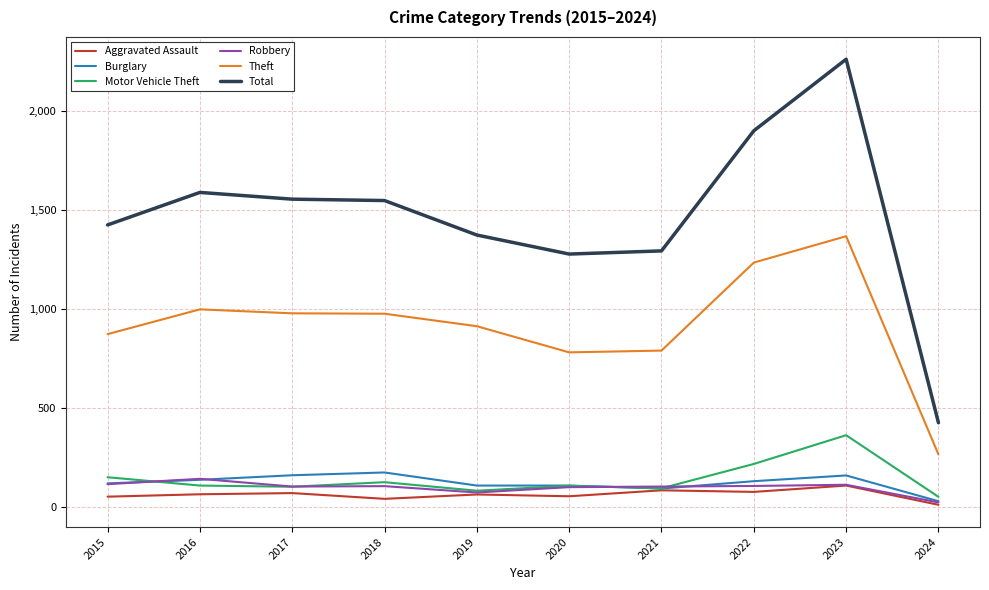

What is the minimum value shown in the chart?

13